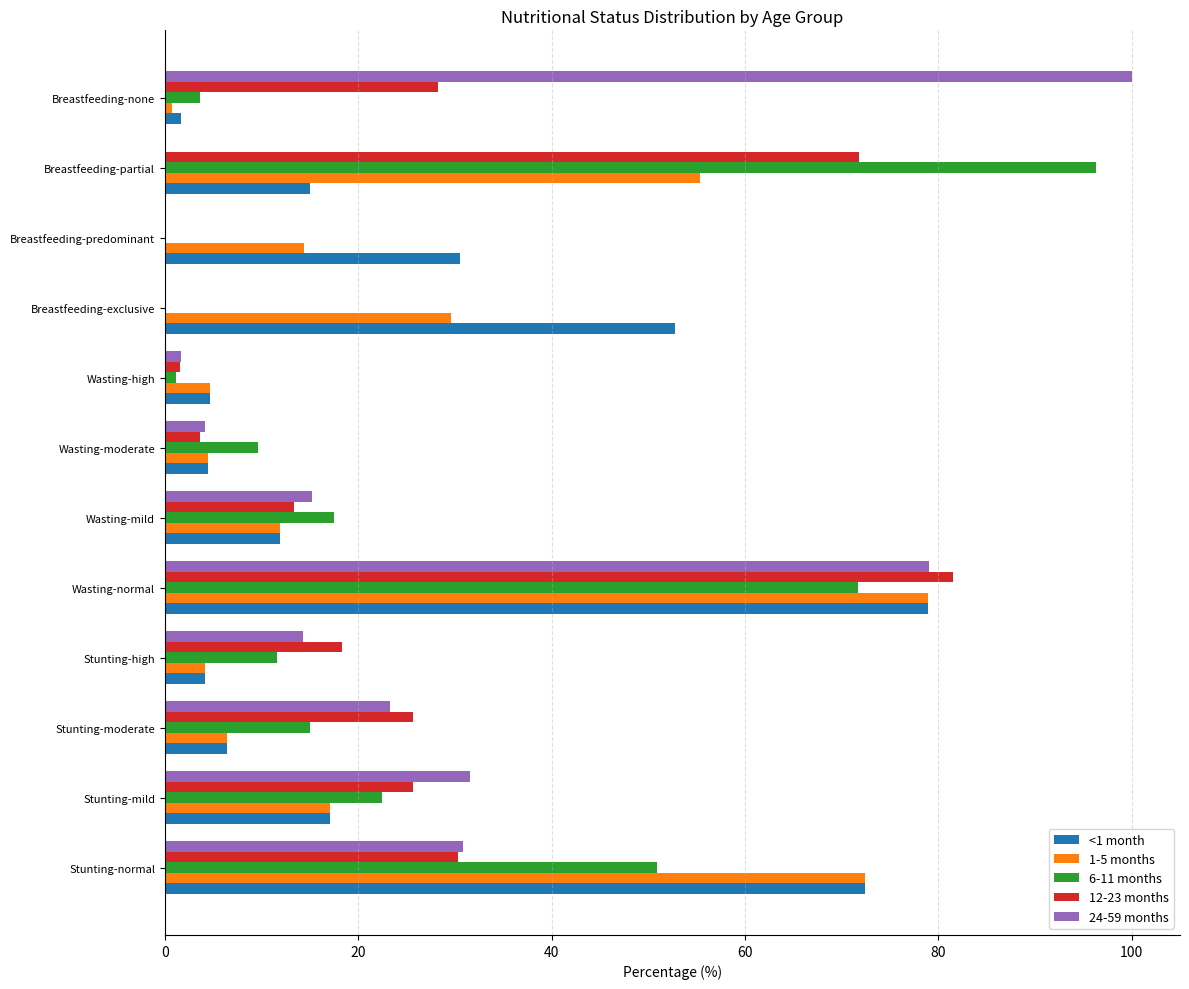

True or false: 24-59 months has a value of 54.2 at Stunting-mild.

False